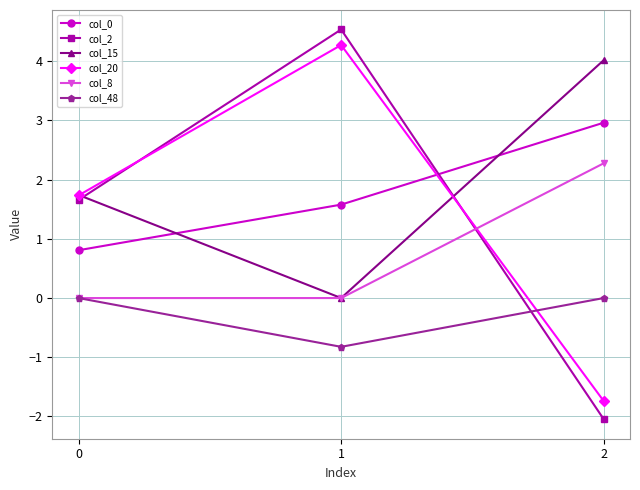

How many lines are shown in the chart?

6